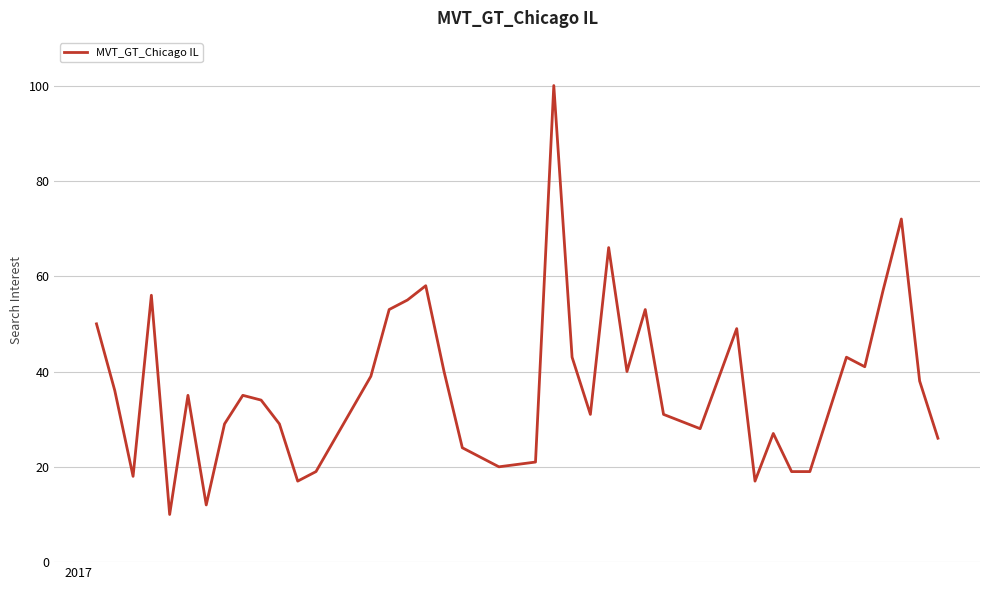

Count the number of data series in this chart.

1